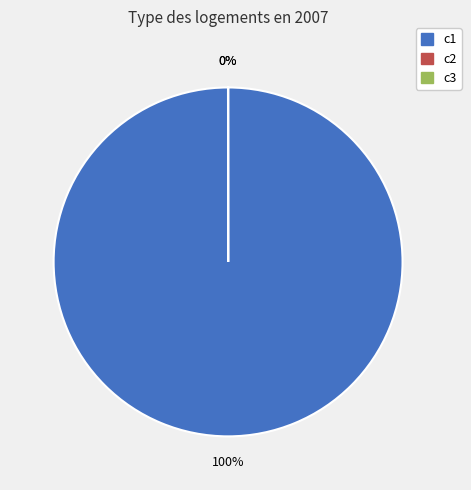

Which category has the smallest portion of the pie?

c2